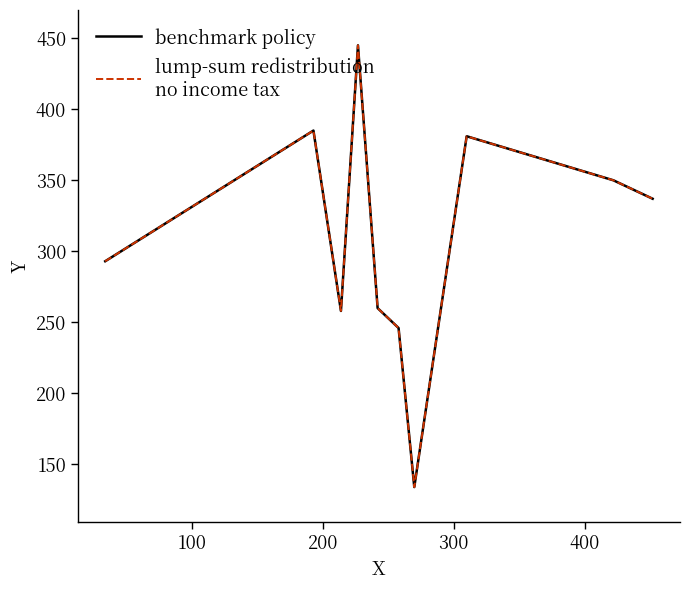

Does the chart have visible grid lines?

No